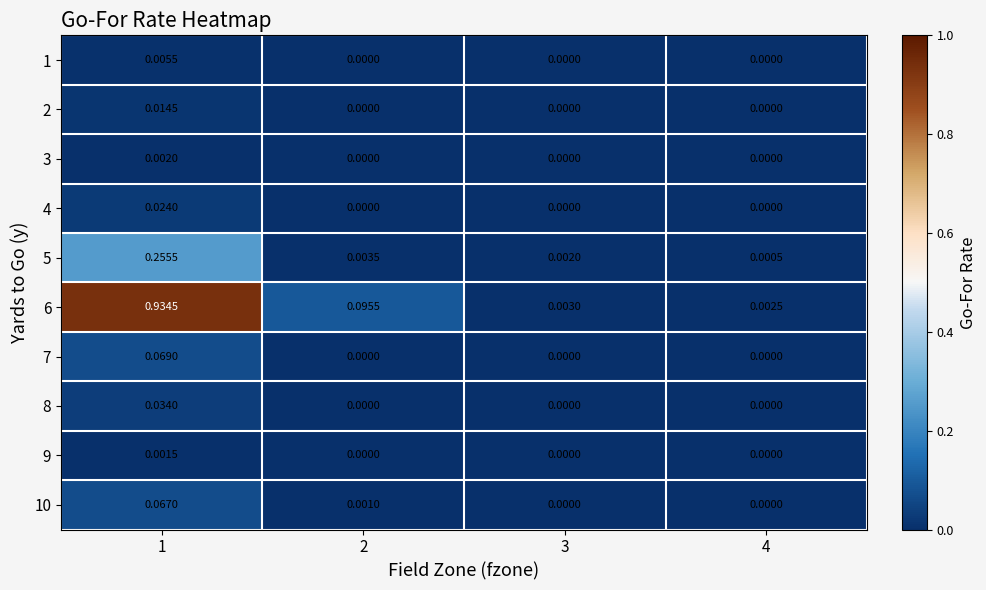

Is the value of 4 at 2 greater than the value of 10 at 2?

No